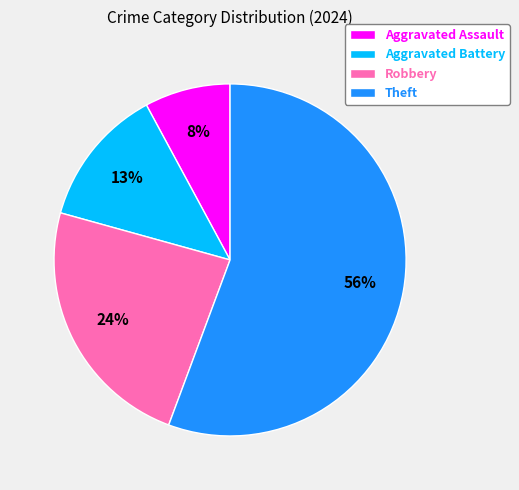

Approximately how many times larger is the value at Aggravated Battery compared to Robbery?

0.5